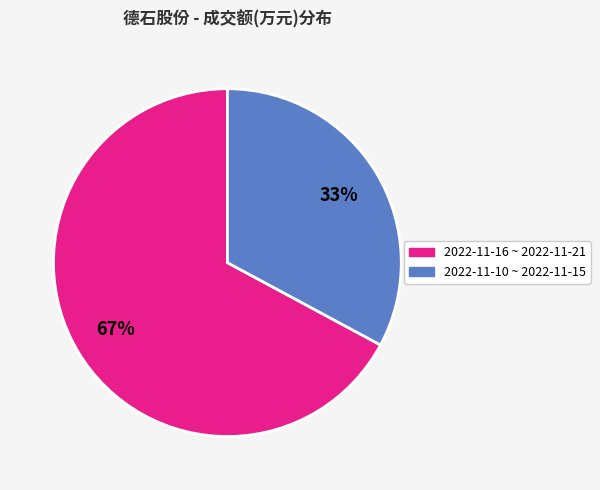

Does any single category account for the majority?

Yes